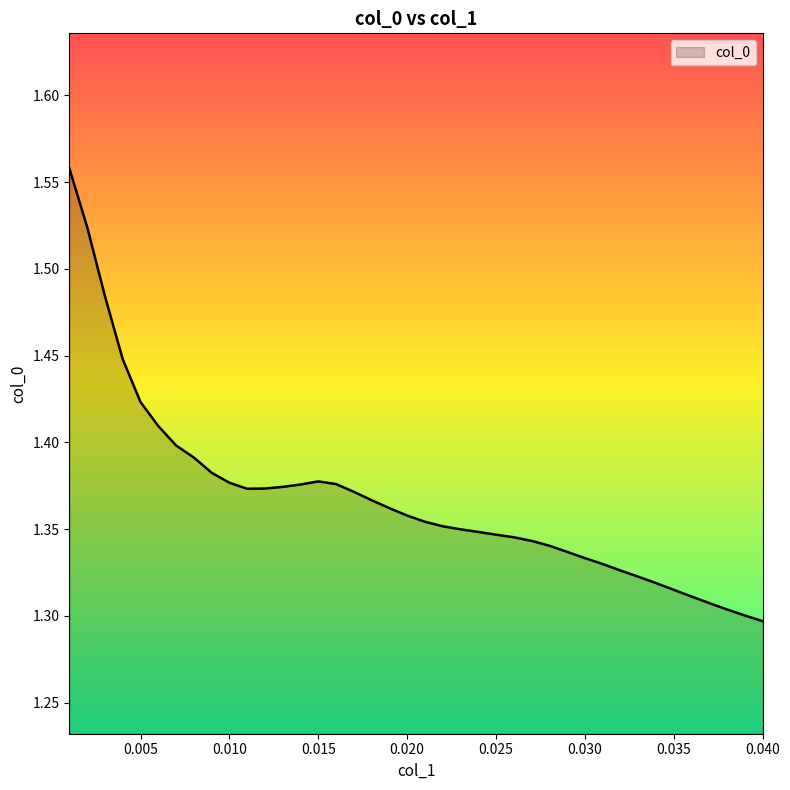

What is the difference between the maximum and minimum values?

0.3